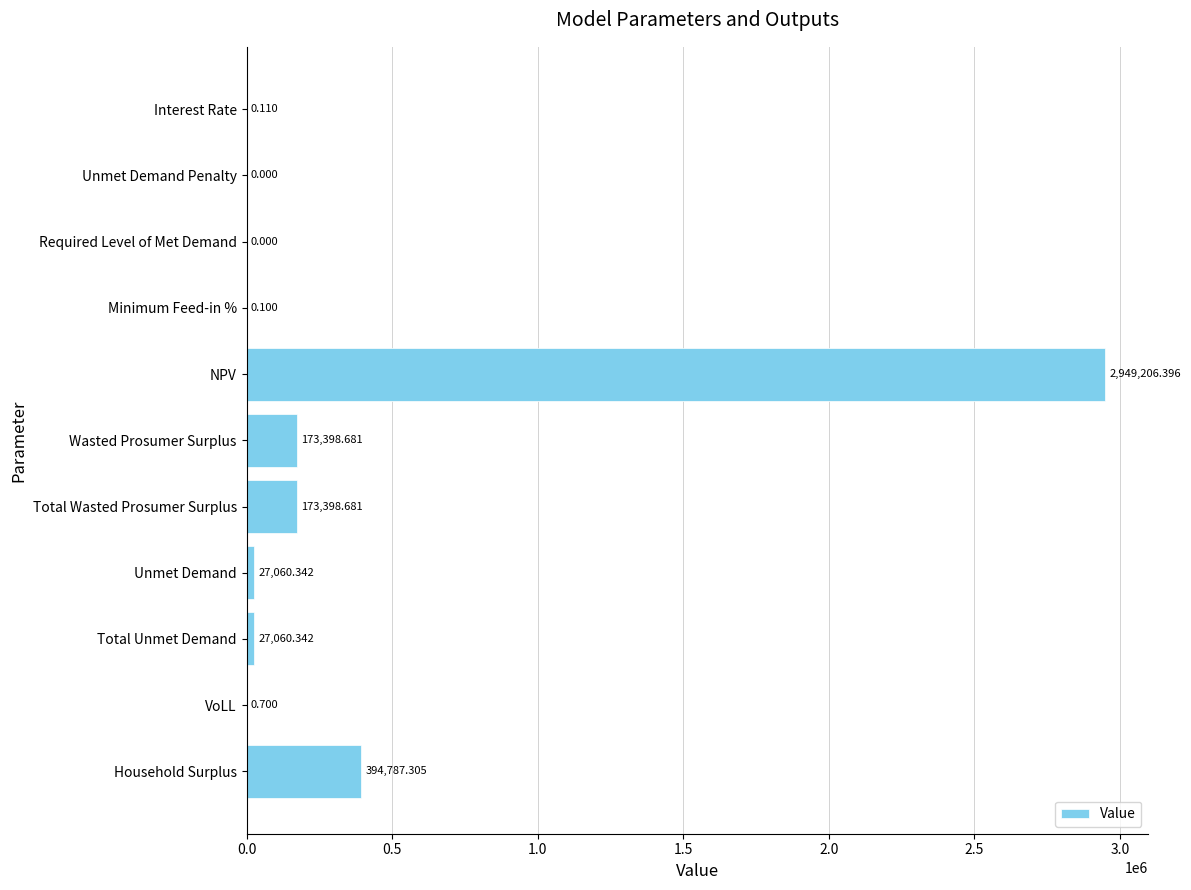

Where is the data nearest to the value 1474603?

Household Surplus